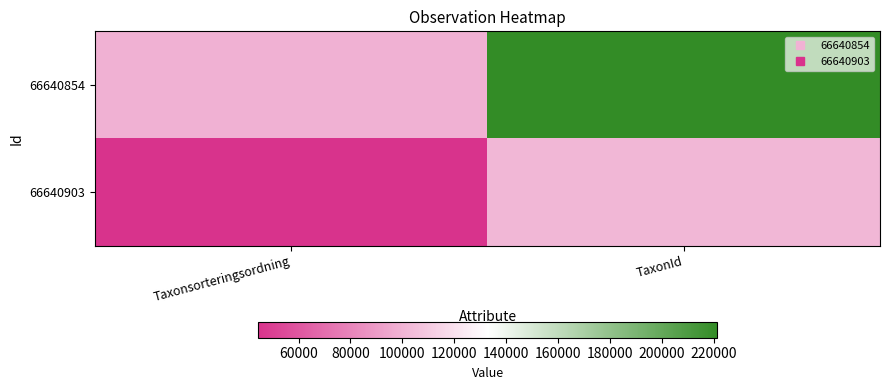

What is the smallest value displayed?

44330